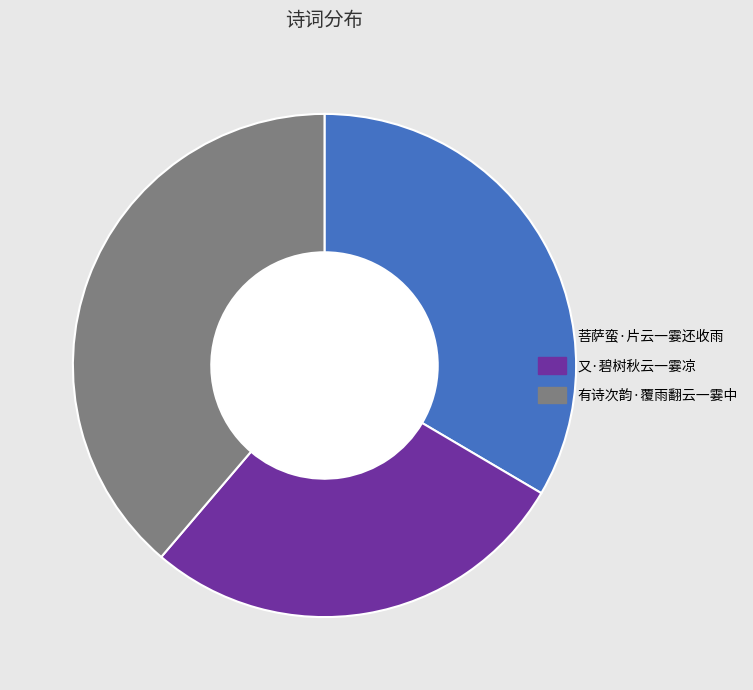

Does 菩萨蛮·片云一霎还收雨 account for over 50% of the chart?

No